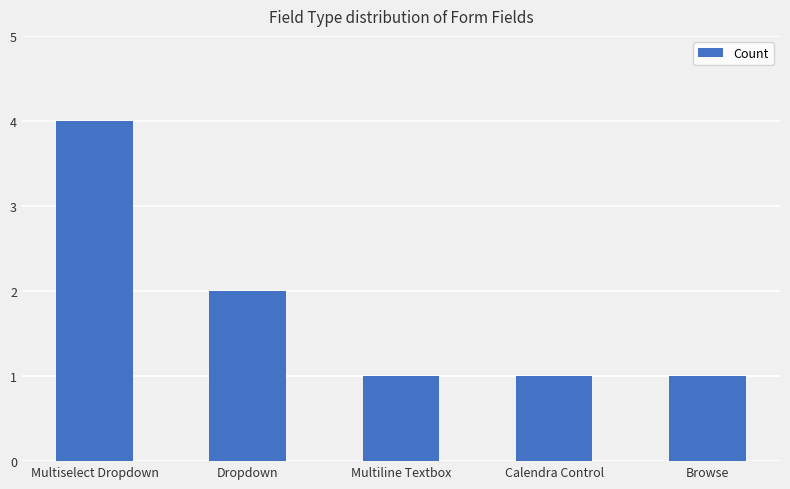

What is the difference between the second highest and second lowest values?

1